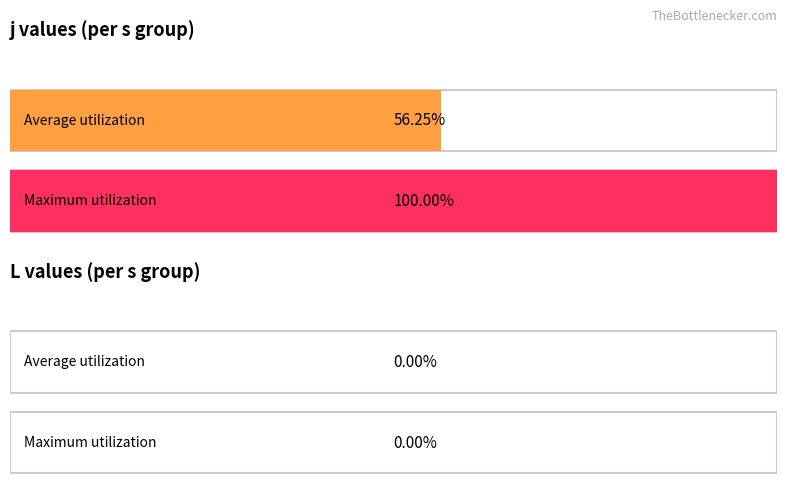

Is the value of j at s=4 greater than the value of L at s=5?

Yes